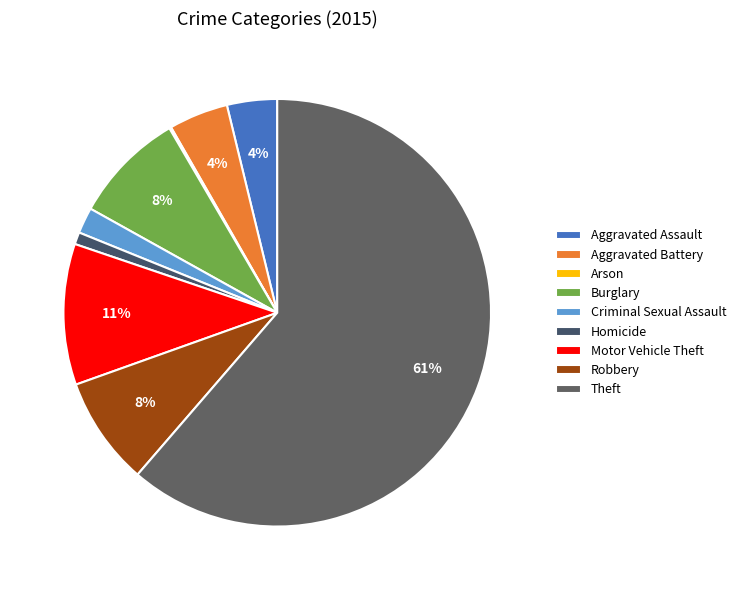

To the nearest percent, what portion does Robbery represent?

8%